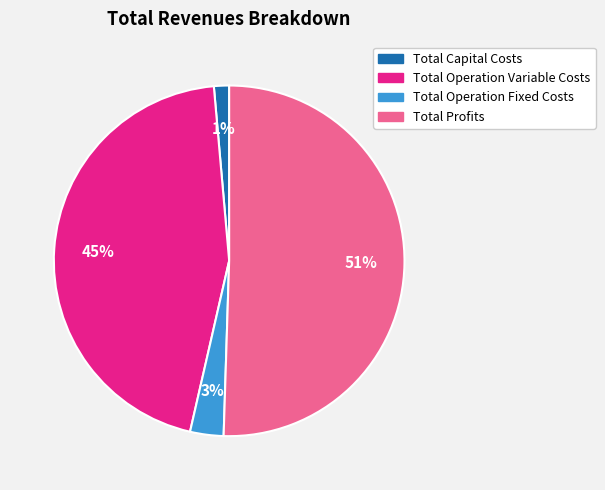

Which slice is the smallest?

Total Capital Costs